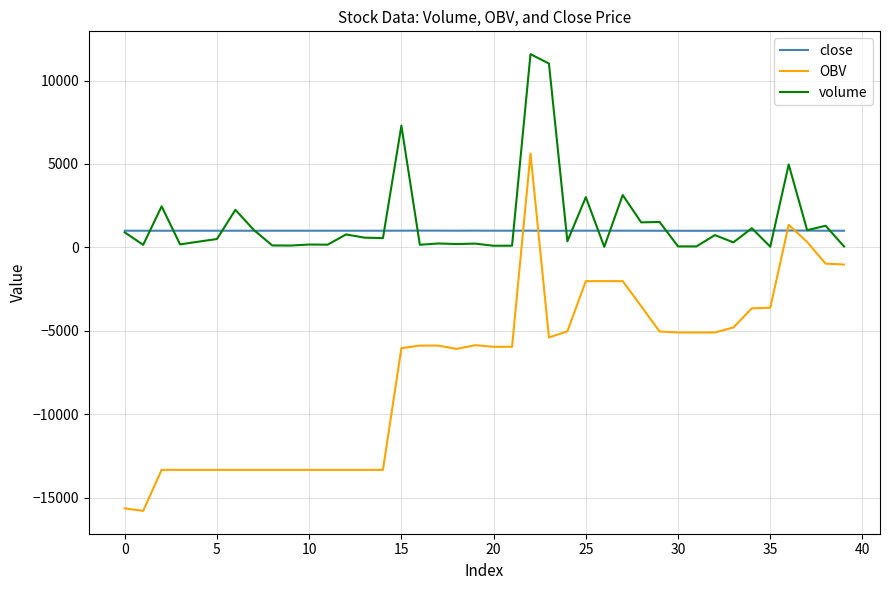

Which series has the largest range (max minus min)?

OBV